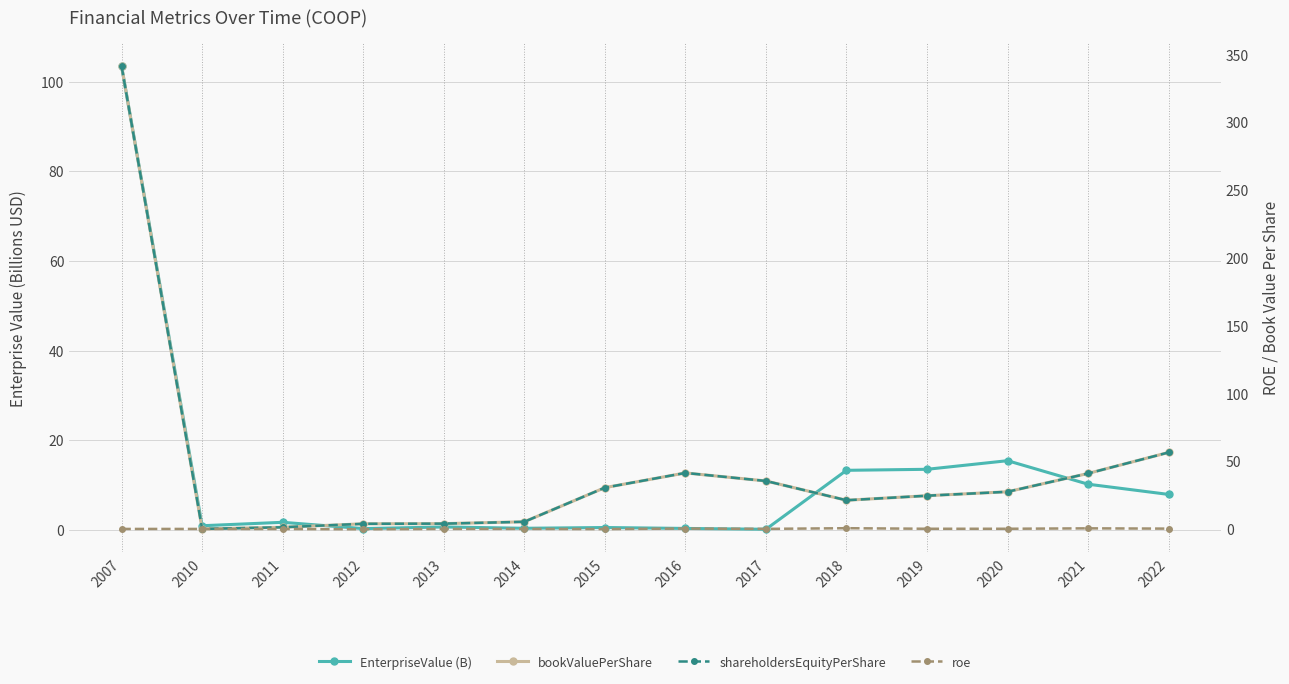

Rank the series at 2010 from lowest to highest value.

bookValuePerShare, shareholdersEquityPerShare, roe, EnterpriseValue (B)